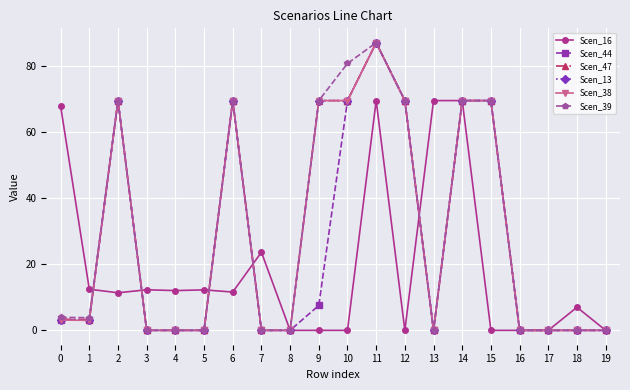

Is the value of Scen_39 at 7 greater than the value of Scen_47 at 14?

No